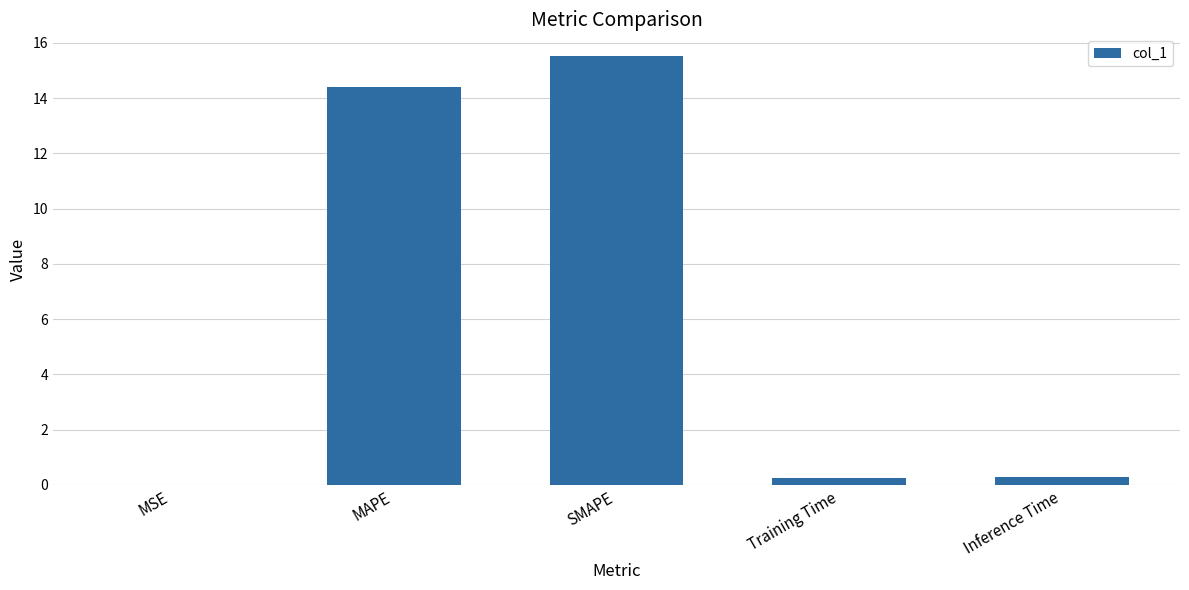

Are the bars grouped side by side (vs. stacked)?

No